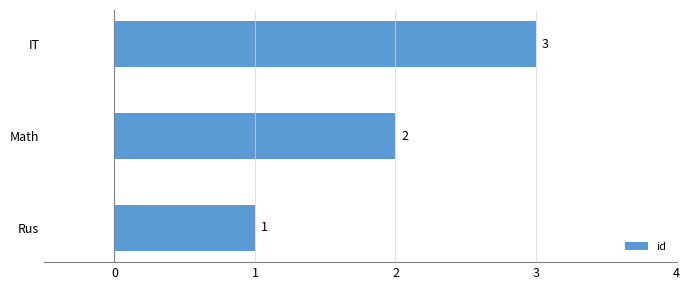

List the labels in order of value, largest first.

IT, Math, Rus